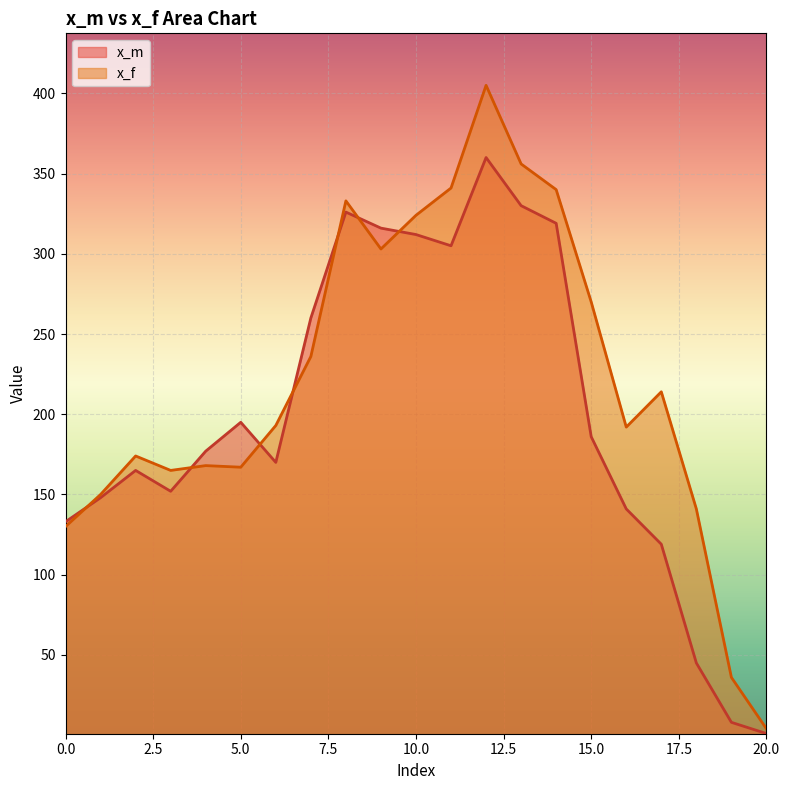

The value of x_f at 18 is 211. True or false?

False